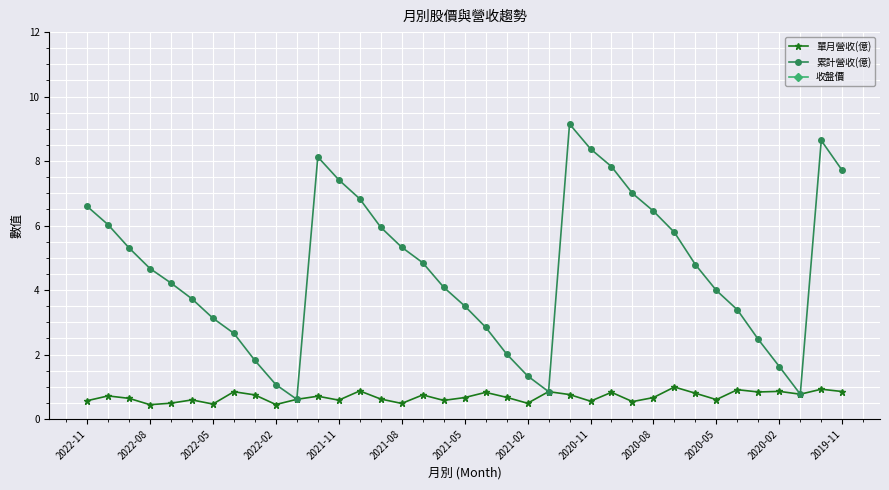

What are all the series names shown in the legend?

單月營收(億), 累計營收(億), 收盤價